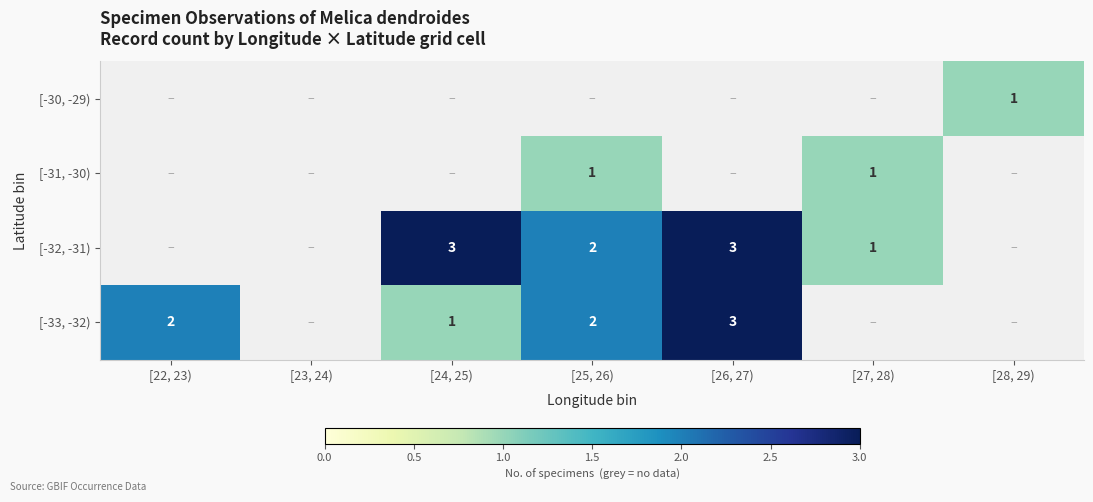

The [-32, -31) series shows 4 at [26, 27). True or false?

False